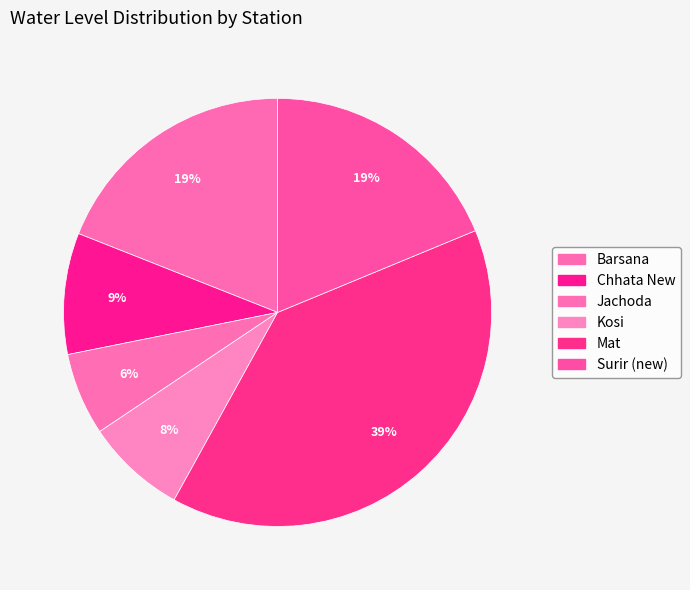

Count the number of slices in the pie.

6